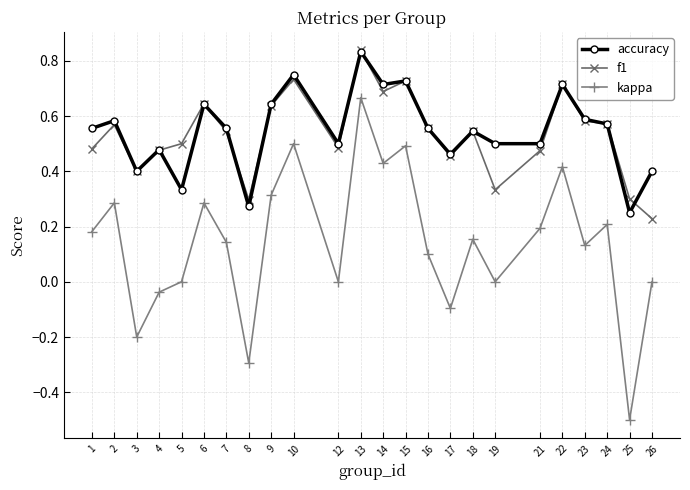

Is the value of accuracy at 17 greater than the value of f1 at 16?

No